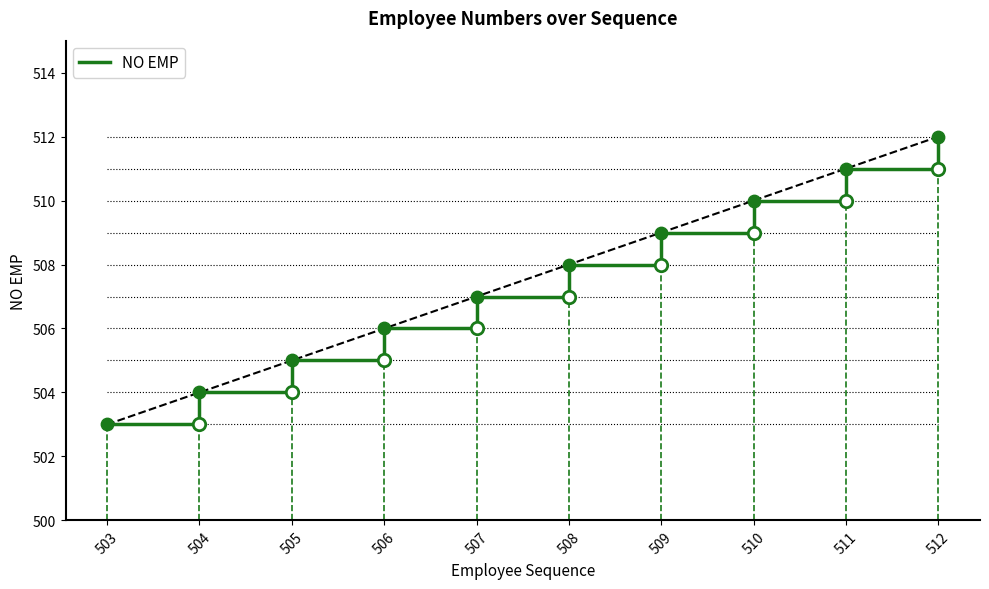

What is the change in value from 503 to 510?

+7